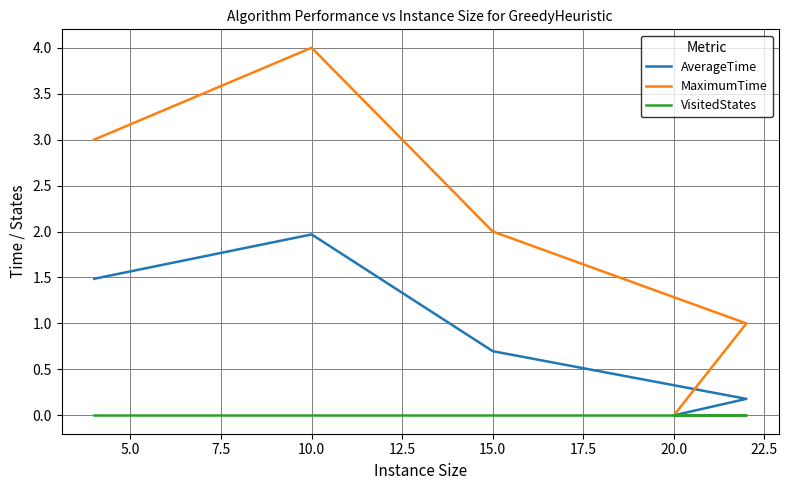

True or false: VisitedStates has a value of 0.0 at 20.0.

True